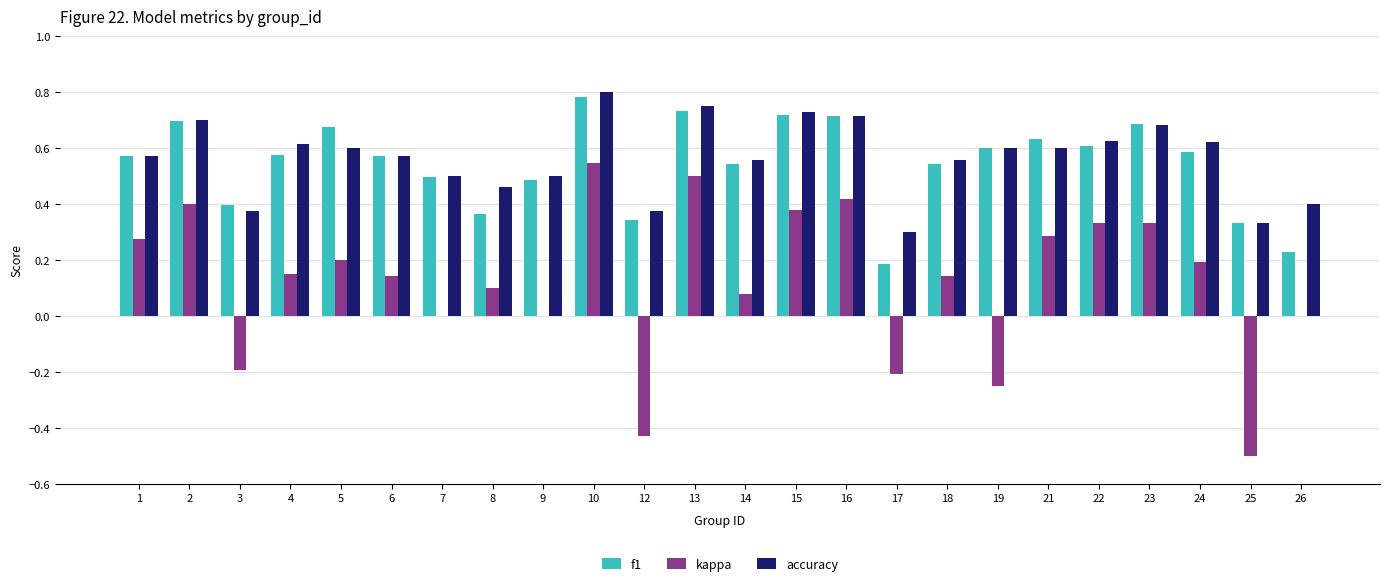

Which series has the largest total across all categories?

accuracy